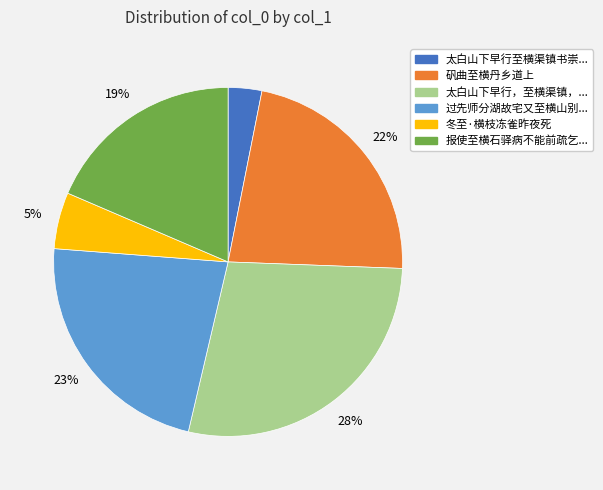

Is there any slice that represents more than half of the pie?

No